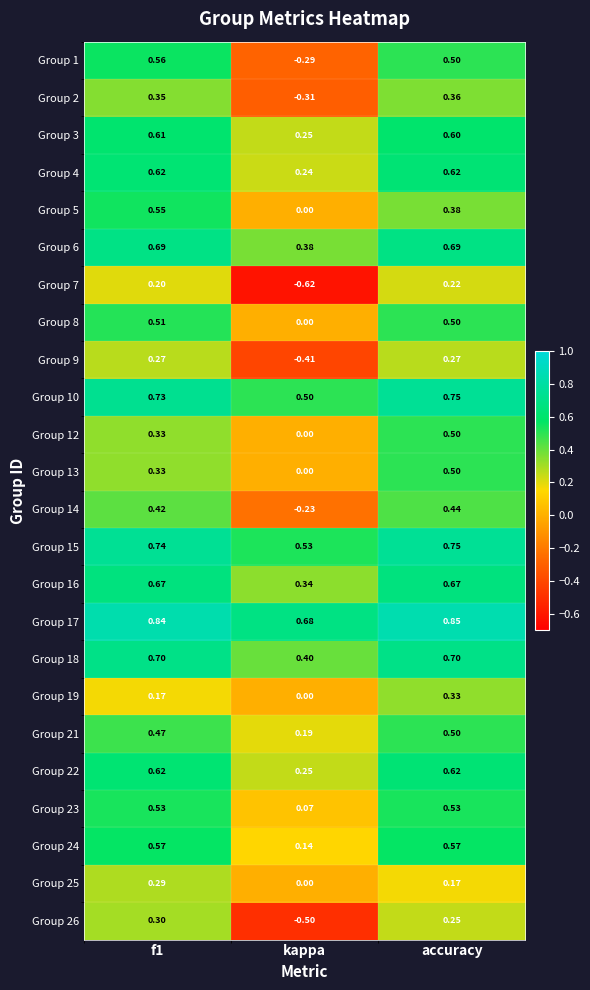

Where is Group 14 nearest to the value 0?

kappa